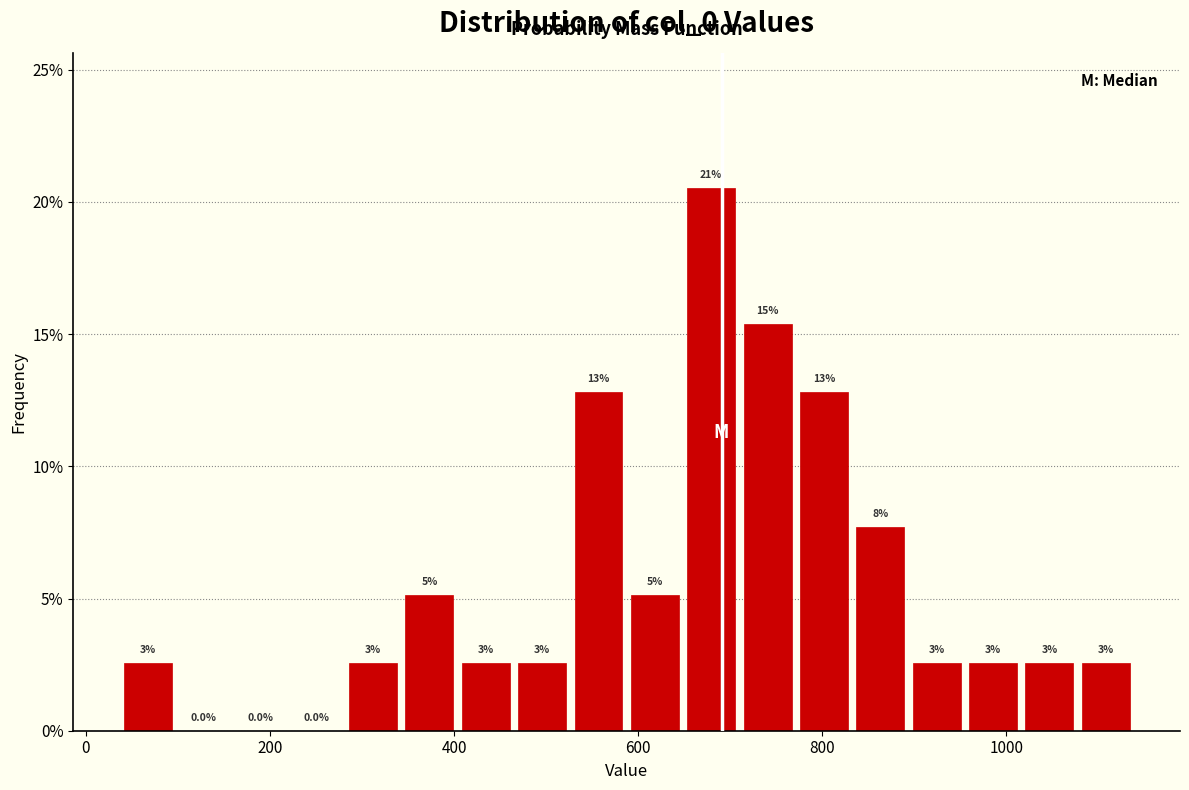

Read against the x-axis, roughly where is the centre of the tallest bar?

680